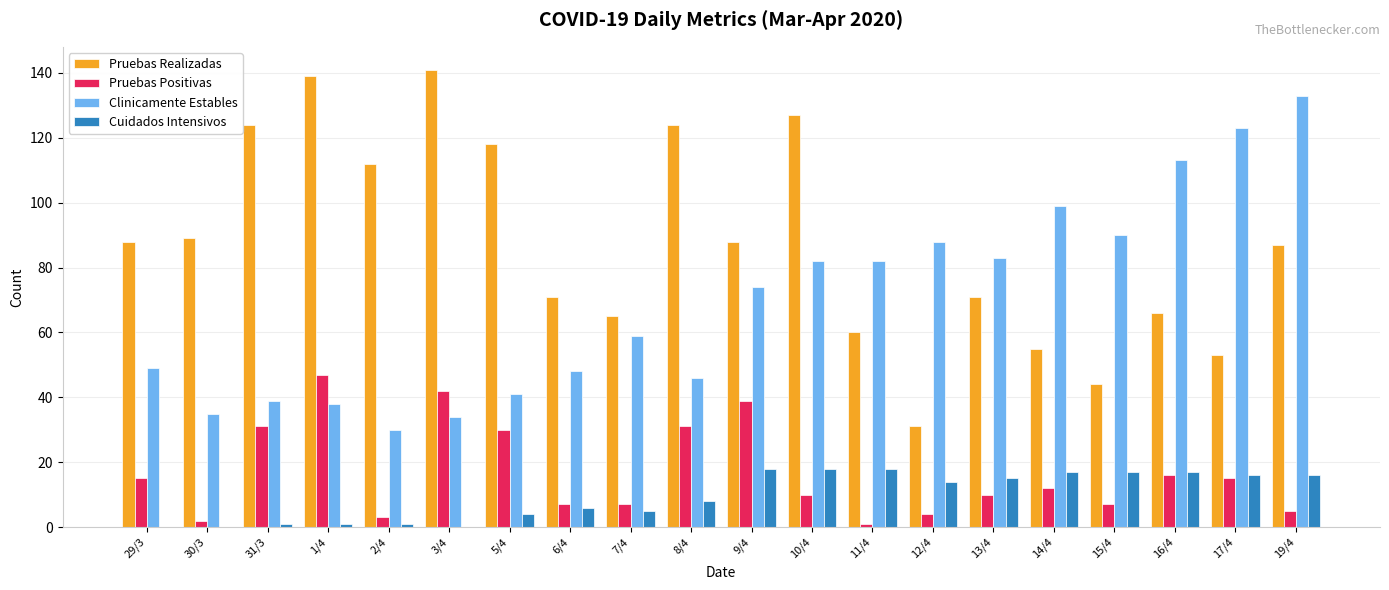

How many series are shown in this chart?

4